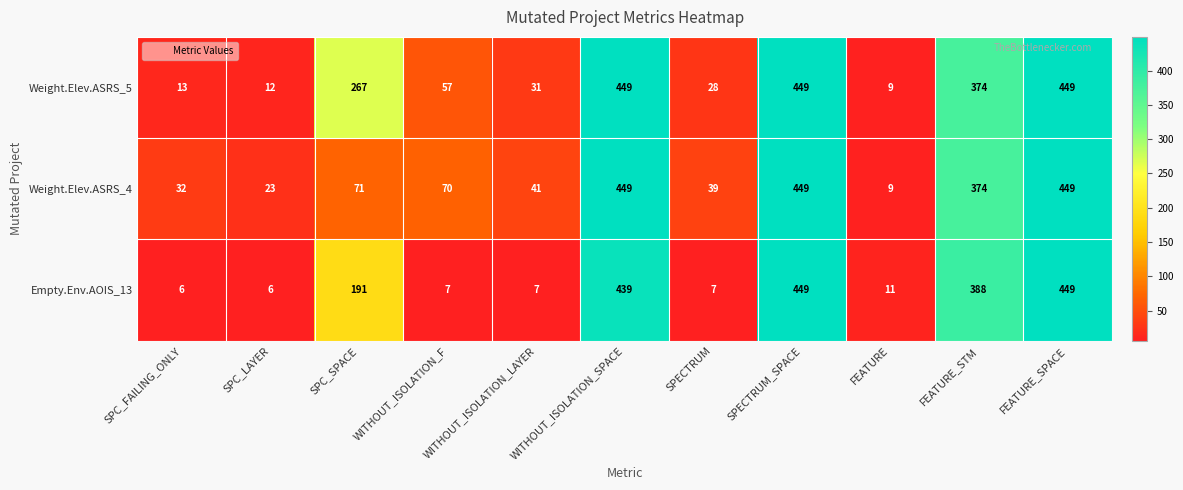

Rank the series at SPC_SPACE from lowest to highest value.

Weight.Elev.ASRS_4, Empty.Env.AOIS_13, Weight.Elev.ASRS_5